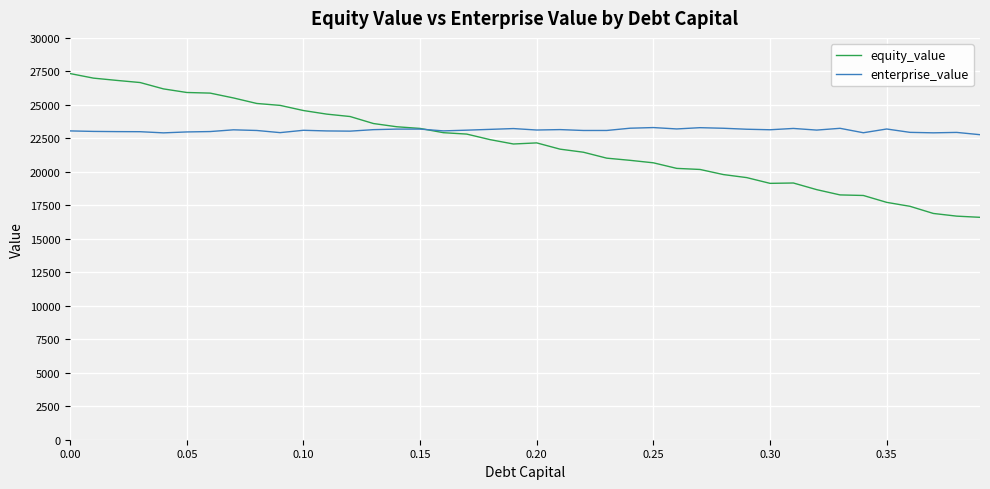

Which series has the widest spread of values?

equity_value